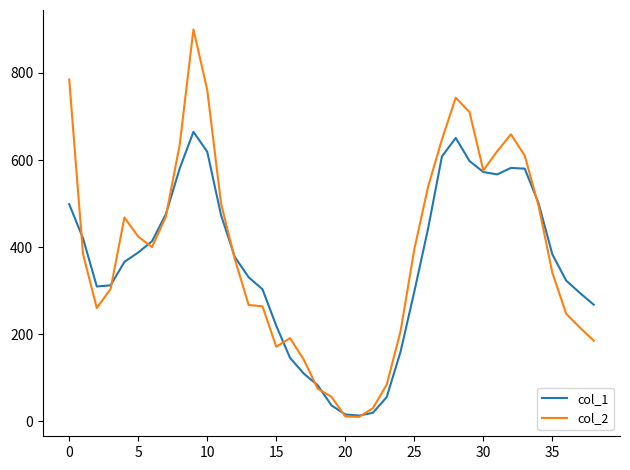

How many distinct data groups are displayed?

2